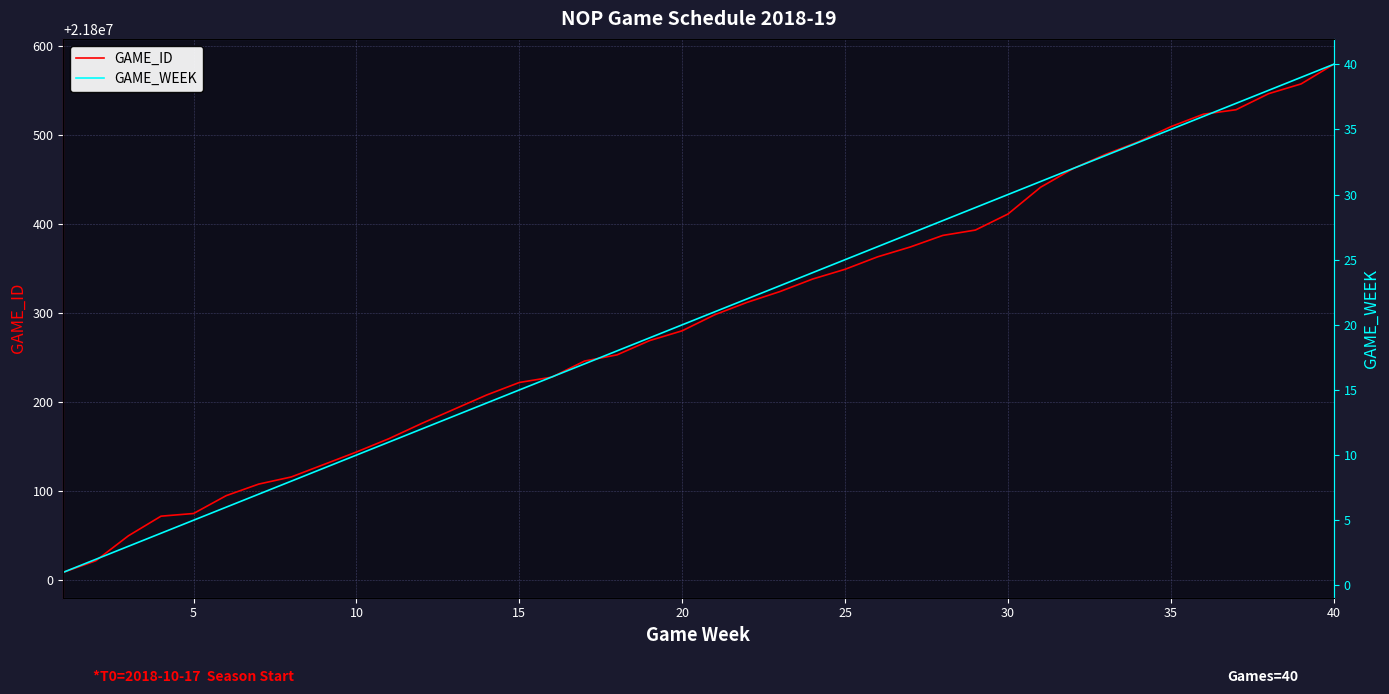

Is this an area chart (filled region under the line)?

No